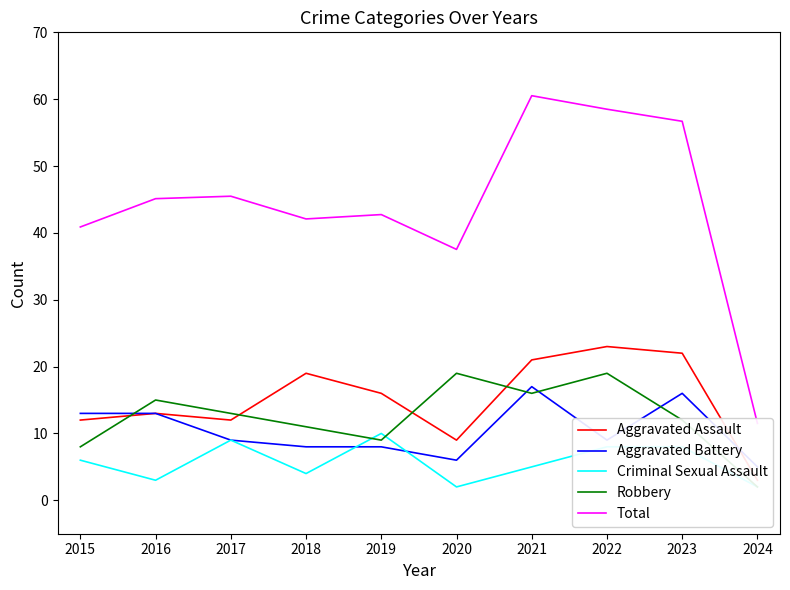

True or false: Robbery and Aggravated Battery intersect in this chart.

True